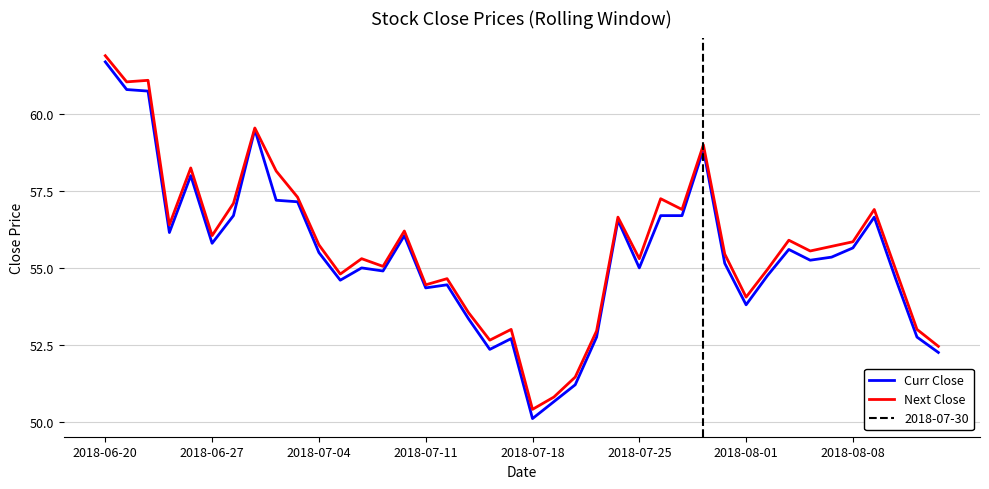

What is the lowest value of the Next Close series?

50.4